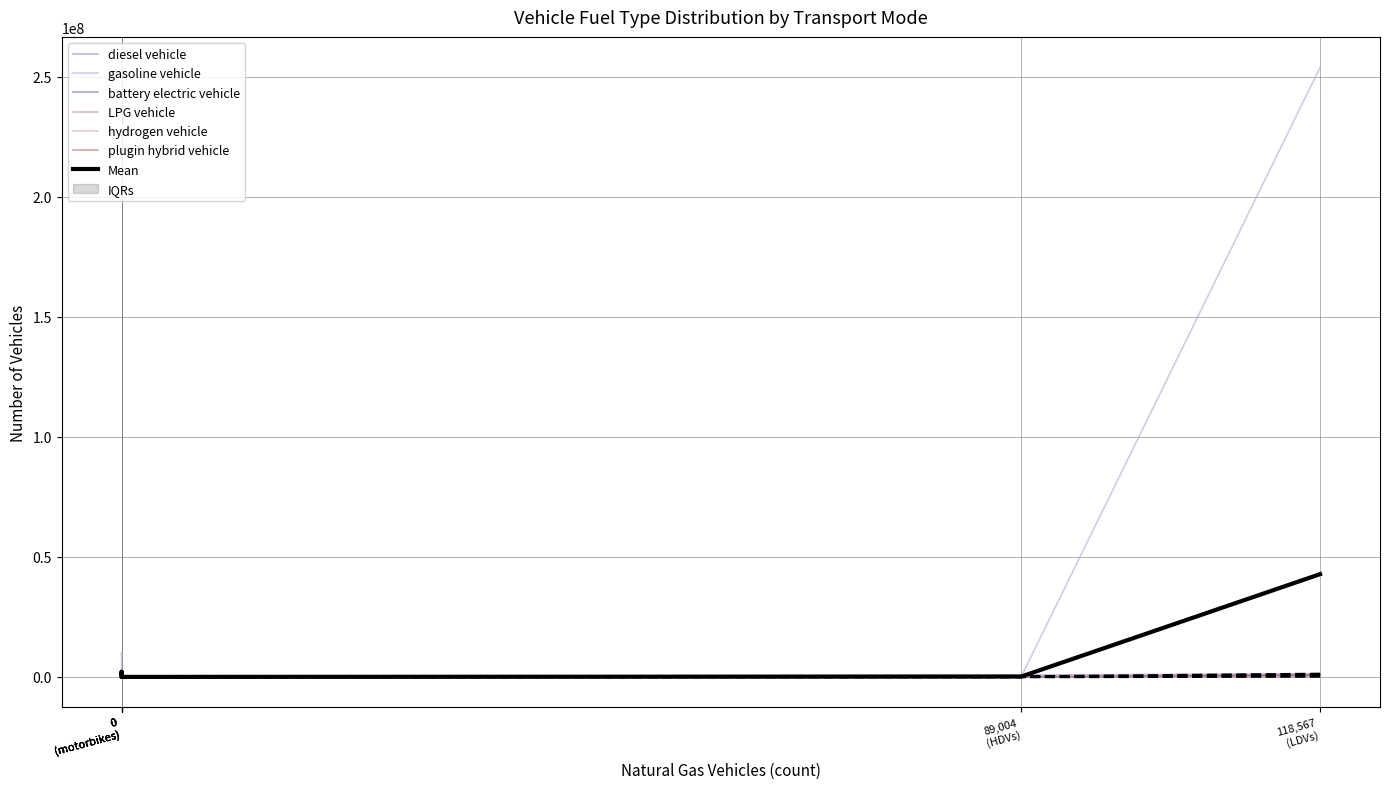

True or false: gasoline vehicle has a value of 33756.9 at 89,004 (HDVs).

False